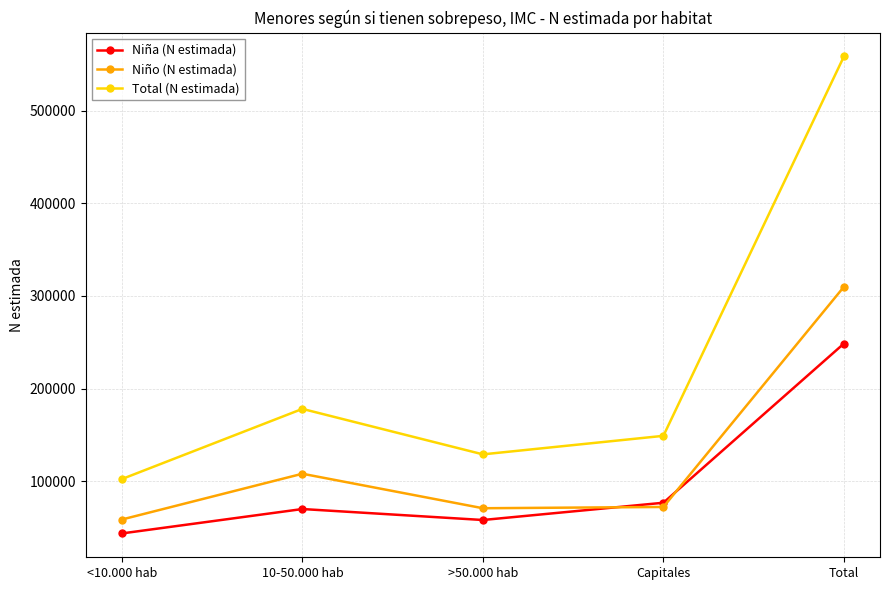

At how many categories does at least one series exceed 384201?

1